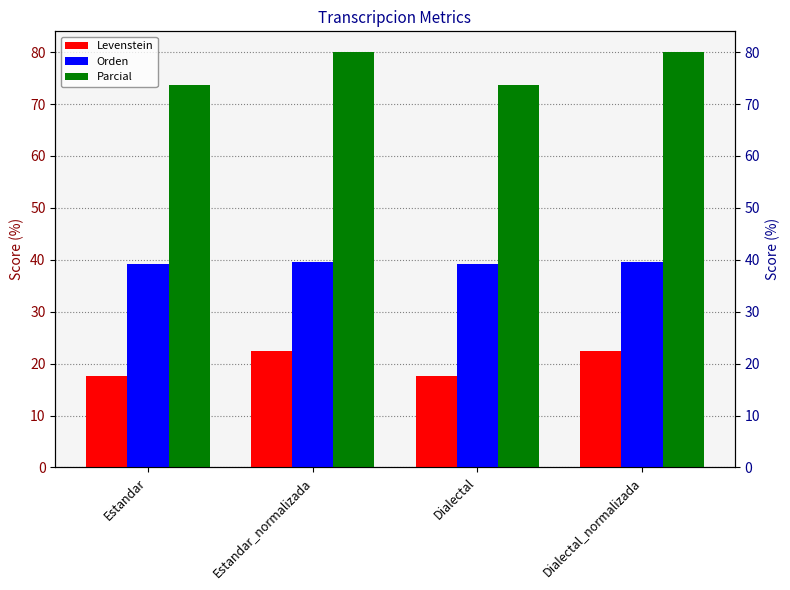

The Orden series shows 54.0 at Estandar_normalizada. True or false?

False